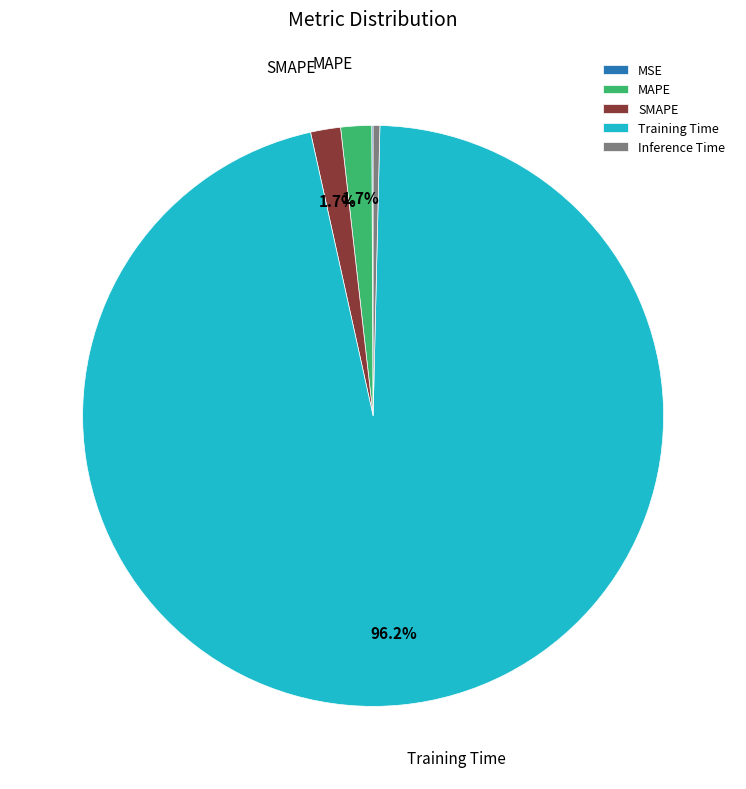

To the nearest percent, what is the difference between the largest and smallest slice percentages?

96%